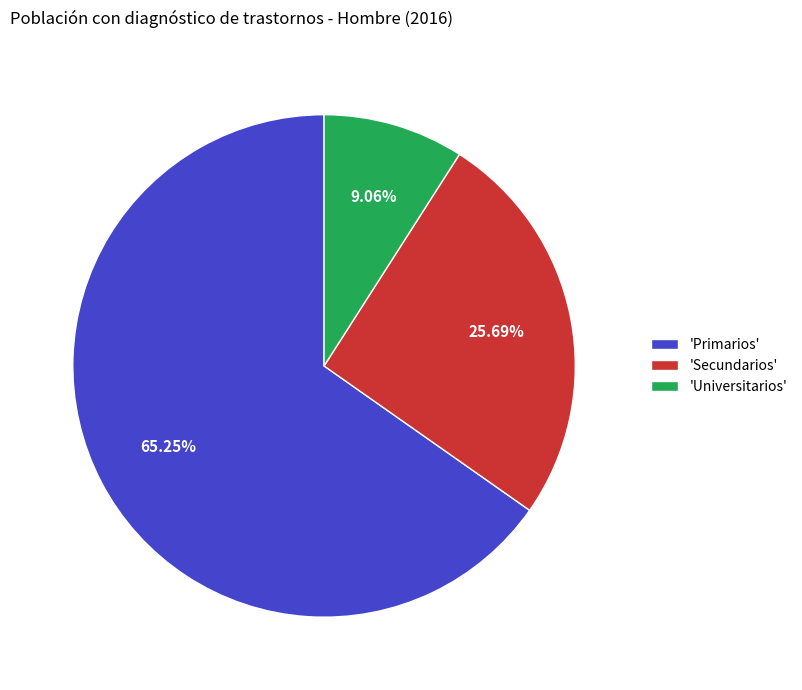

Count the number of slices in the pie.

3